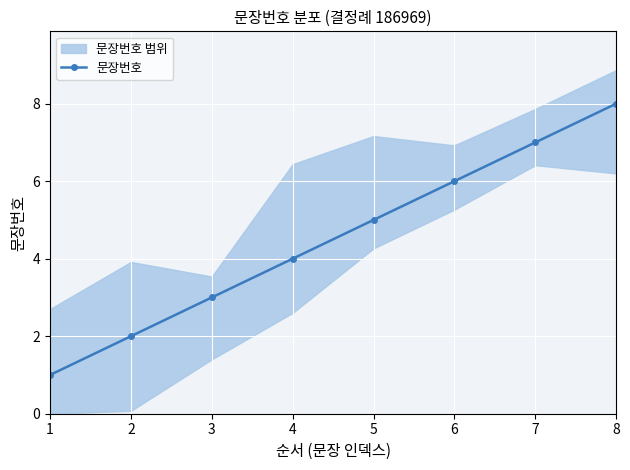

Which category has the highest value across all series?

8